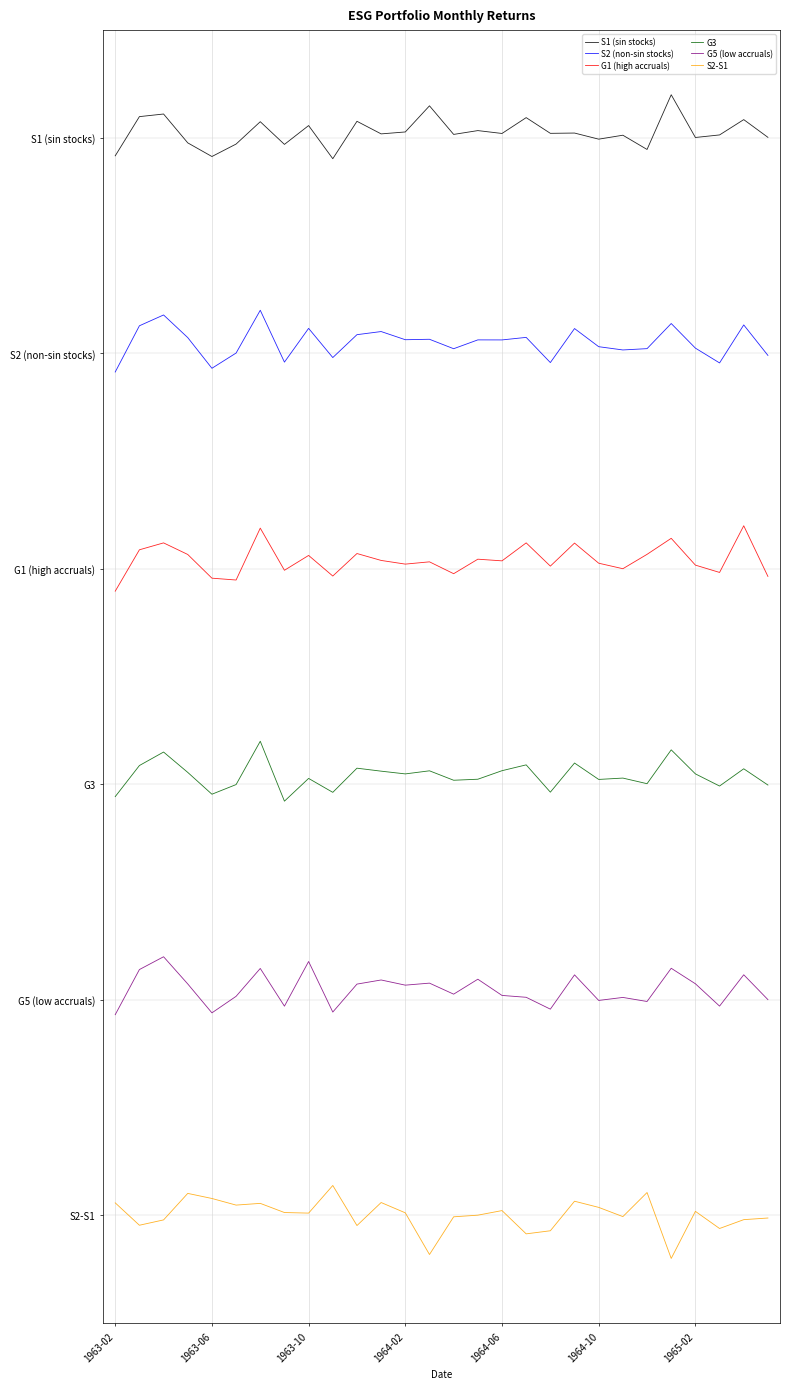

Does the chart have visible grid lines?

Yes